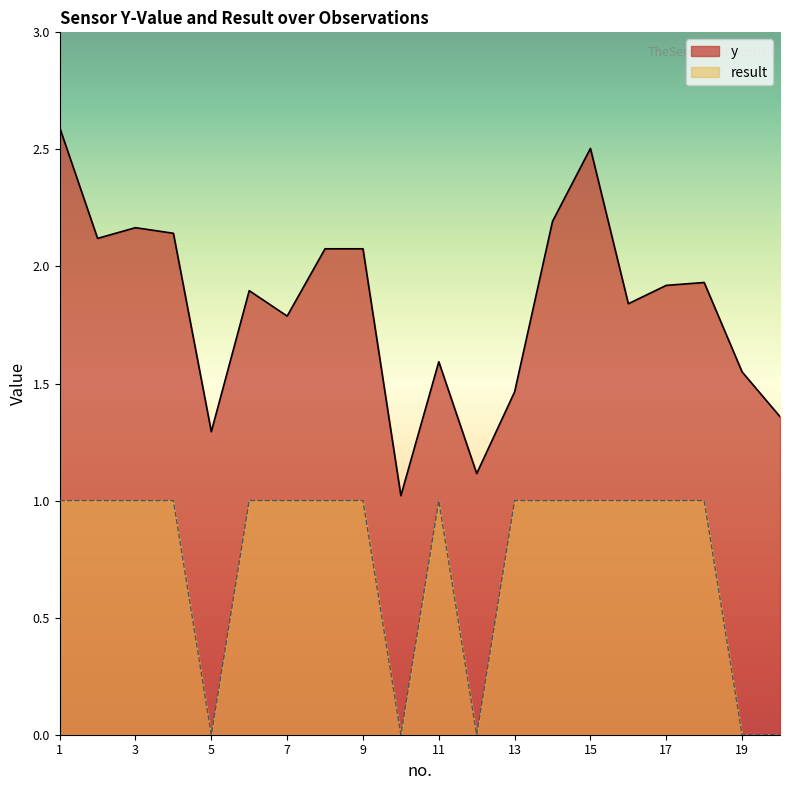

Reading right to left, extract all data points from this chart.

y: 20=1.4	19=1.5	18=1.9	17=1.9	16=1.8	15=2.5	14=2.2	13=1.5	12=1.1	11=1.6	10=1.0	9=2.1	8=2.1	7=1.8	6=1.9	5=1.3	4=2.1	3=2.2	2=2.1	1=2.6
result: 20=0.0	19=0.0	18=1.0	17=1.0	16=1.0	15=1.0	14=1.0	13=1.0	12=0.0	11=1.0	10=0.0	9=1.0	8=1.0	7=1.0	6=1.0	5=0.0	4=1.0	3=1.0	2=1.0	1=1.0